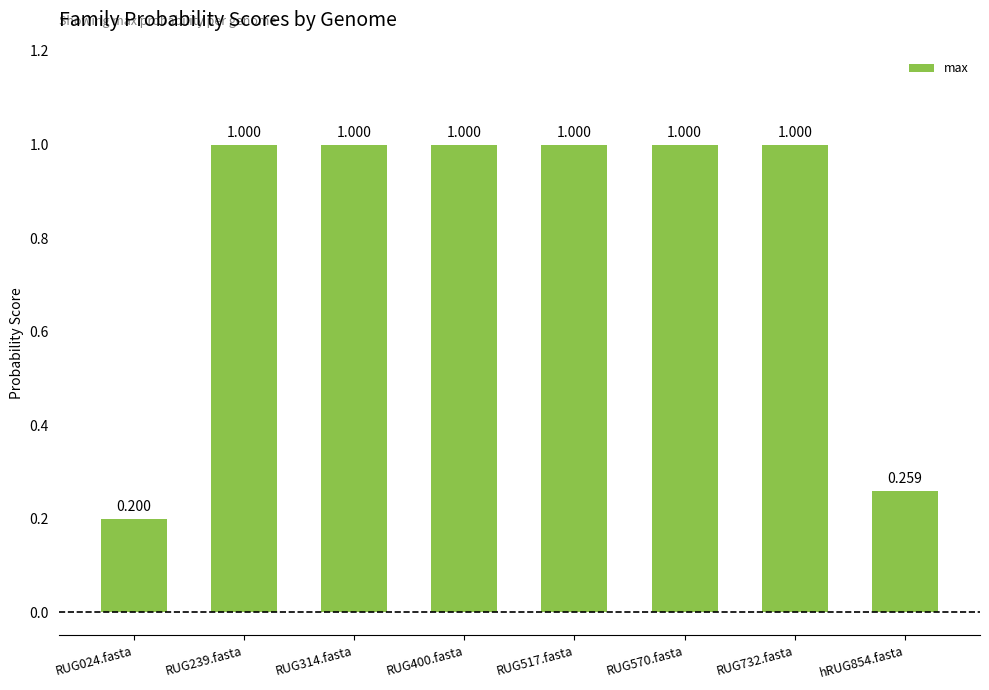

What is the ratio of the value at RUG732.fasta to the value at RUG400.fasta?

1.0